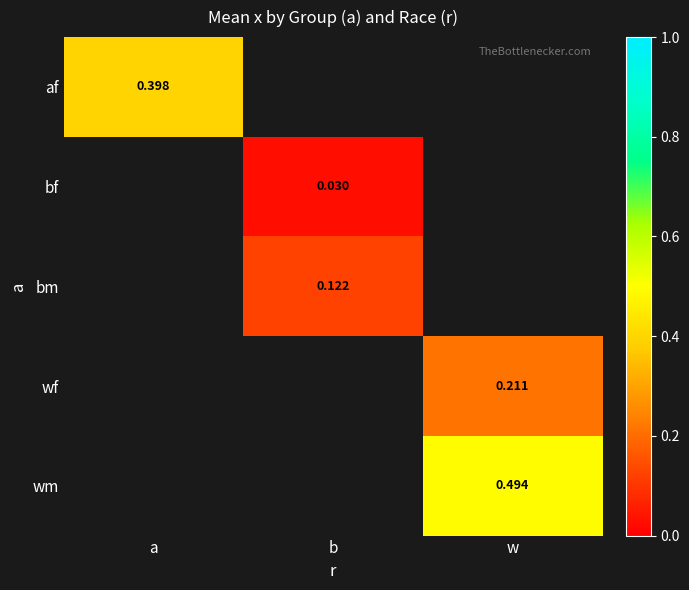

What is the maximum value shown in the chart?

0.5